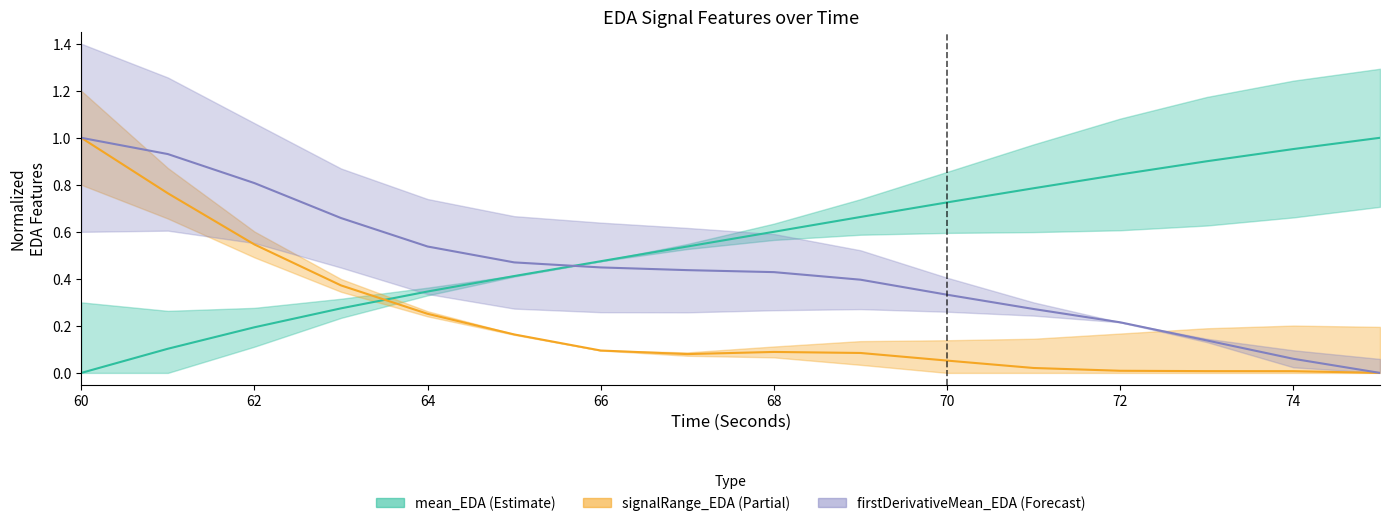

At how many categories does at least one series exceed 0?

16